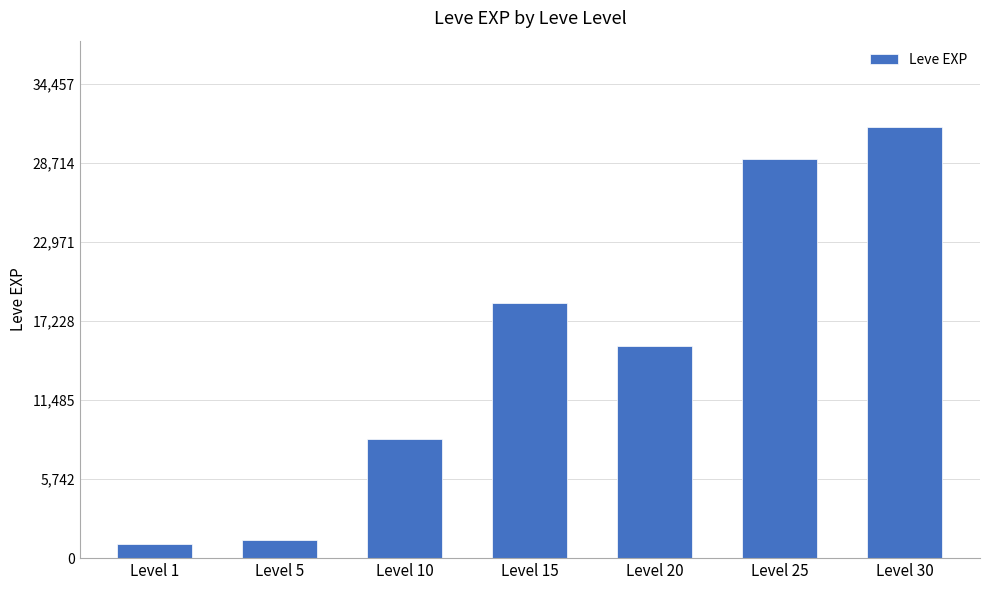

What is the value of the 1st bar from the left?

1048